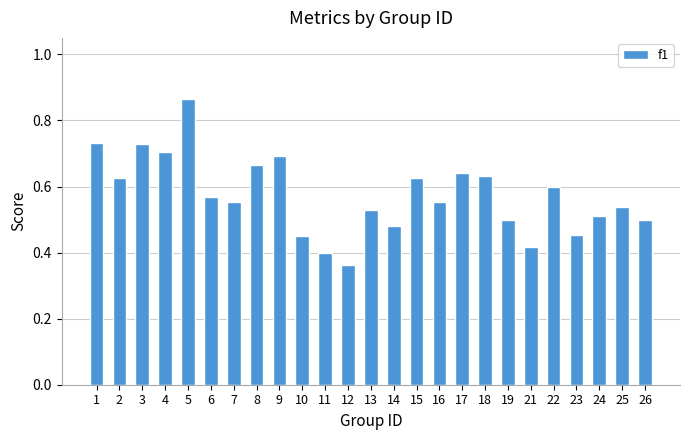

Between 3 and 22, which is larger?

3